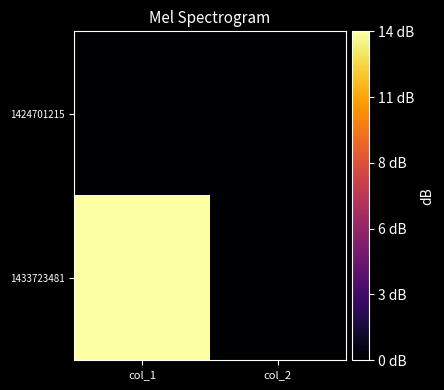

Rank the series at col_1 from lowest to highest value.

1424701215, 1433723481